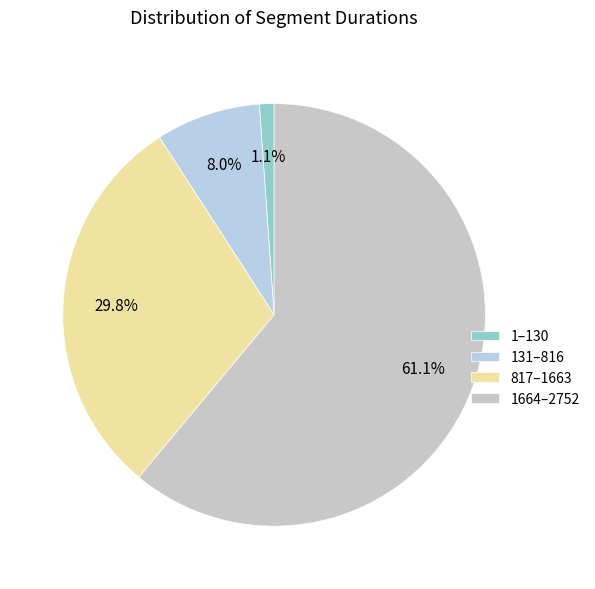

To the nearest percent, what is the average slice percentage?

25%